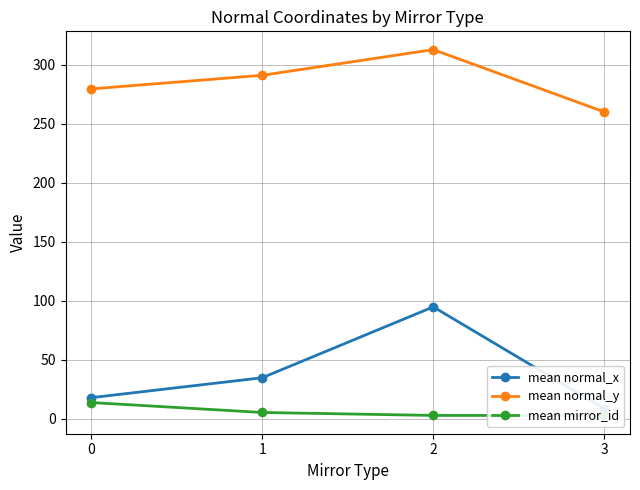

How many data points in mean normal_x are above 34?

2